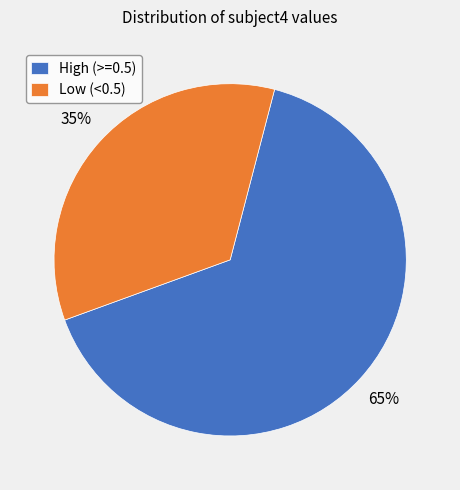

To the nearest percent, what percentage of the pie is Low (<0.5)?

35%